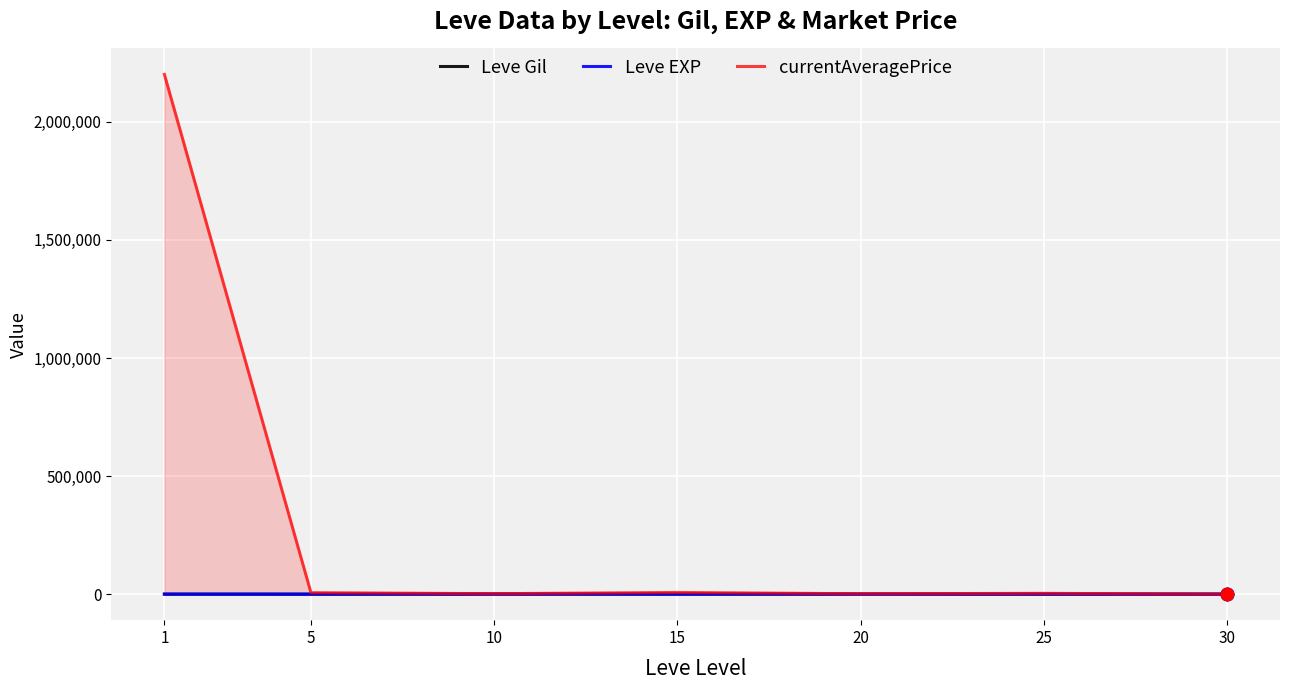

Which series reaches the maximum Y coordinate?

currentAveragePrice